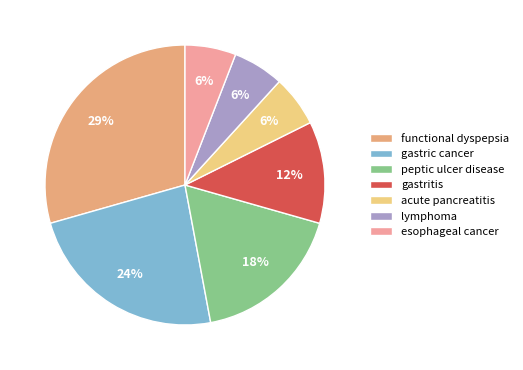

To the nearest percent, what is the difference between the gastritis and functional dyspepsia slice percentages?

18%